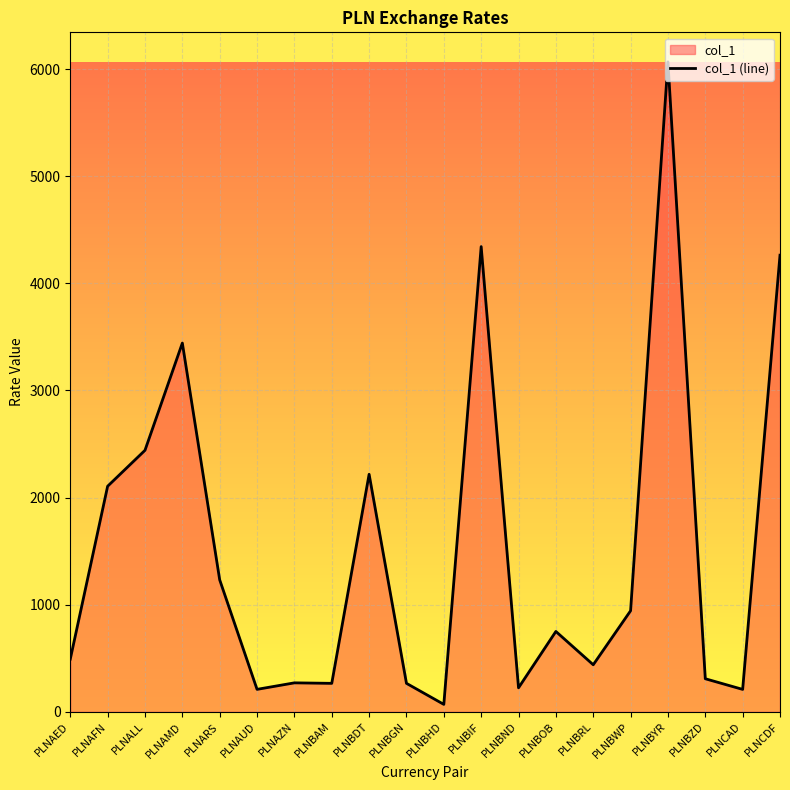

How many points are higher than both their immediate neighbors (excluding endpoints)?

6